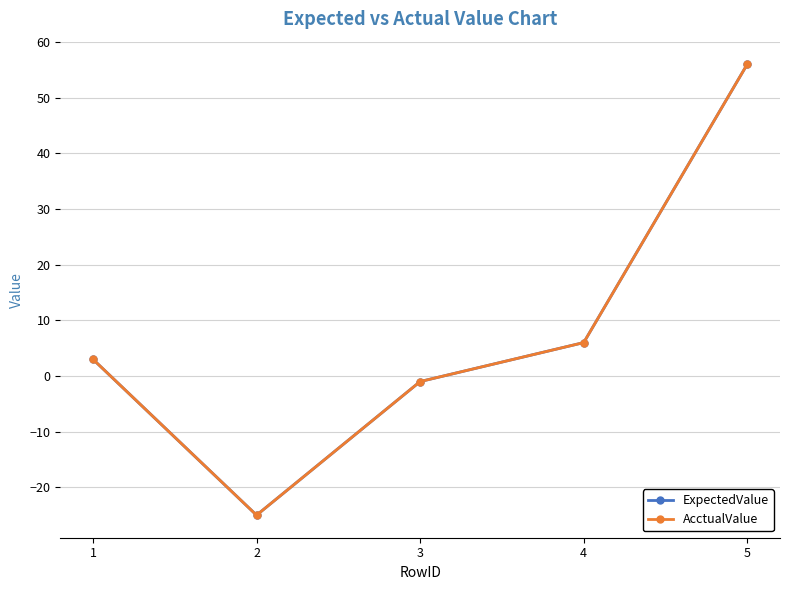

At which label does AcctualValue reach its minimum?

2